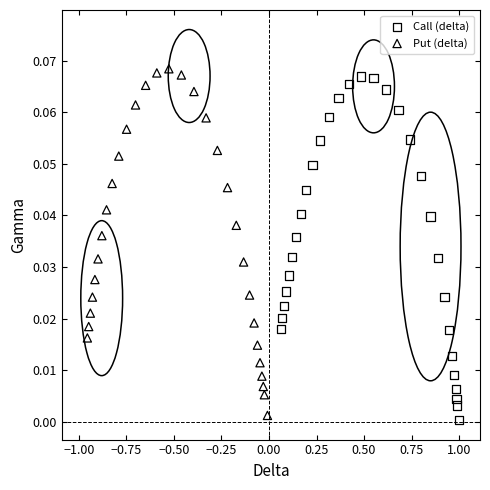

Which series has the largest Y range (max minus min)?

Put (delta)